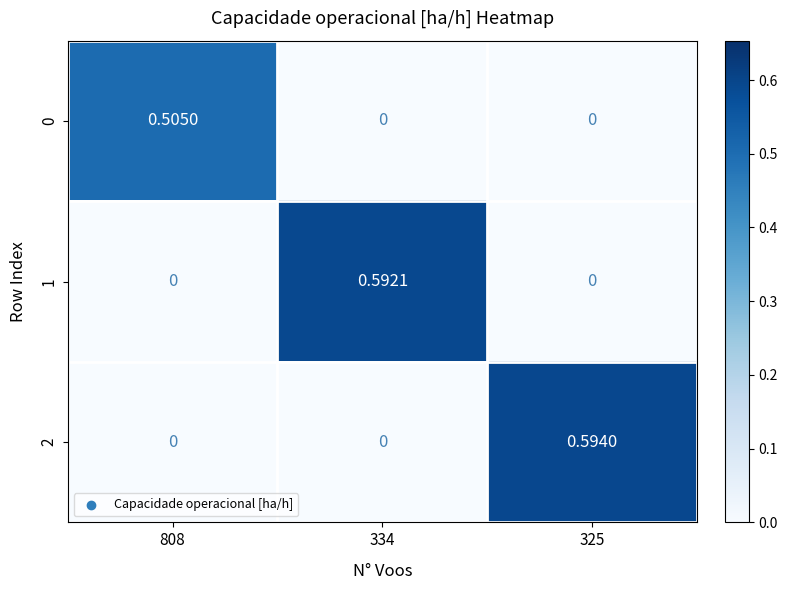

At how many categories does at least one series exceed 0?

3